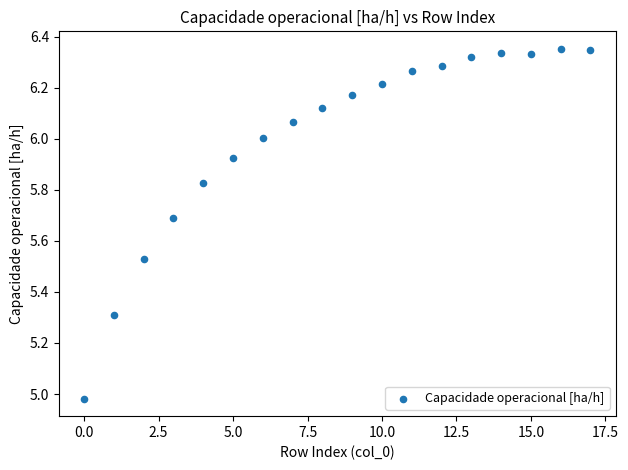

What is the range of Y values (max minus min)?

1.4